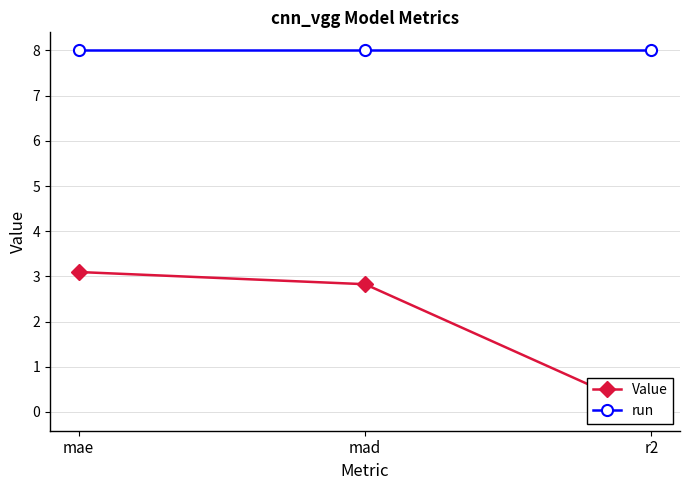

What value does the Value series have at mad?

2.8